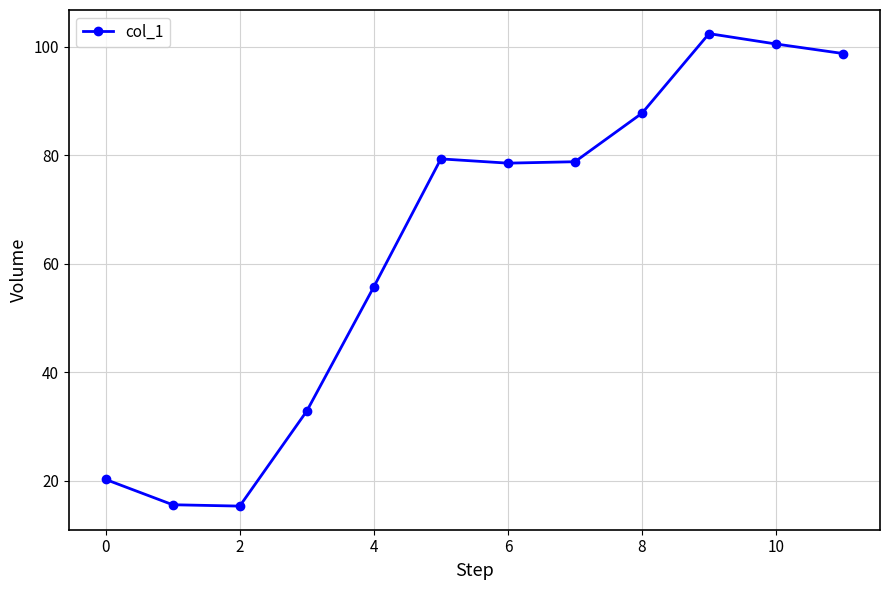

What is the sum of all values?

766.0